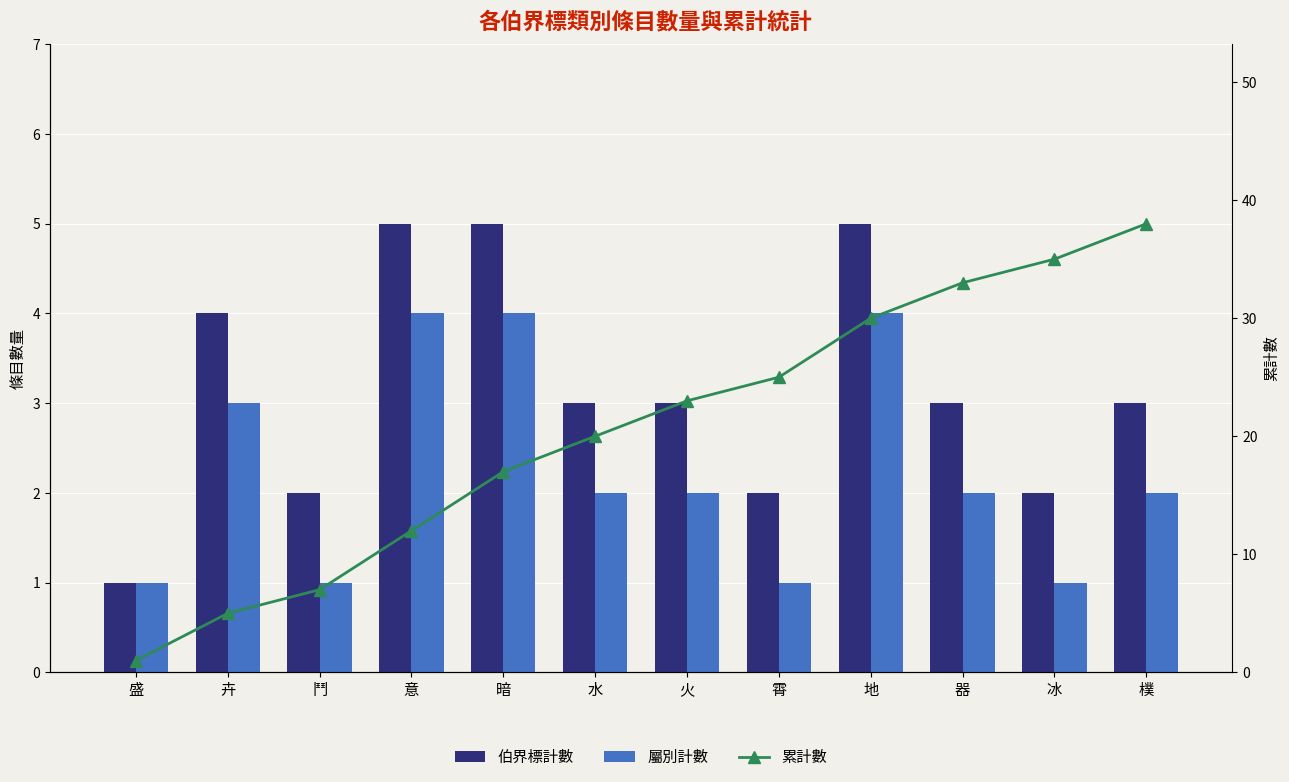

True or false: 屬別計數 has a value of 2 at 樸.

True